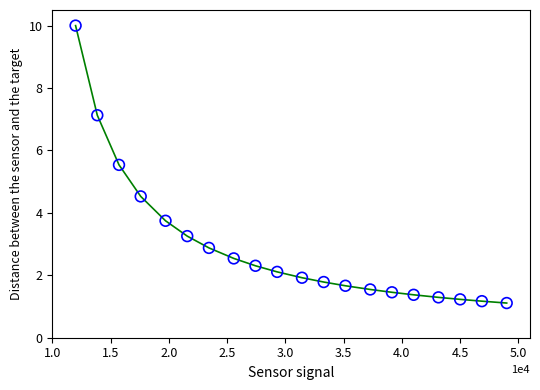

What is the range of Y values (max minus min)?

8.9